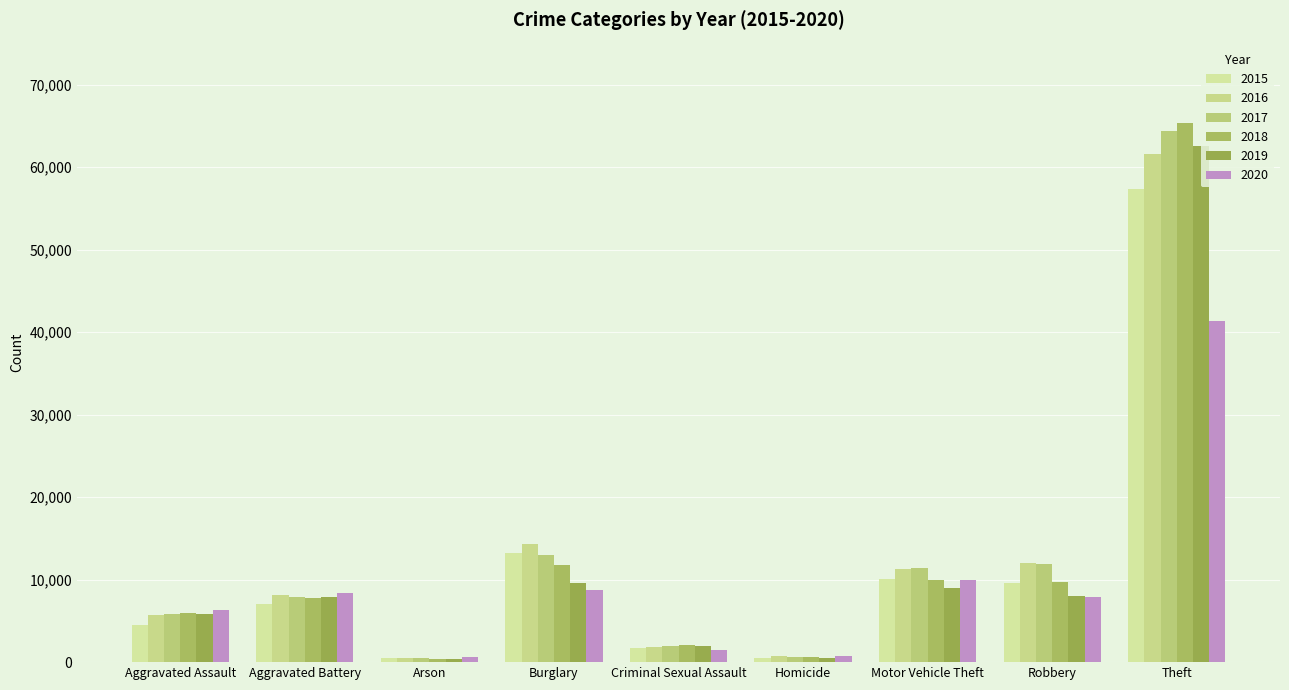

What is the label of the 2nd bar from the left?

Aggravated Battery